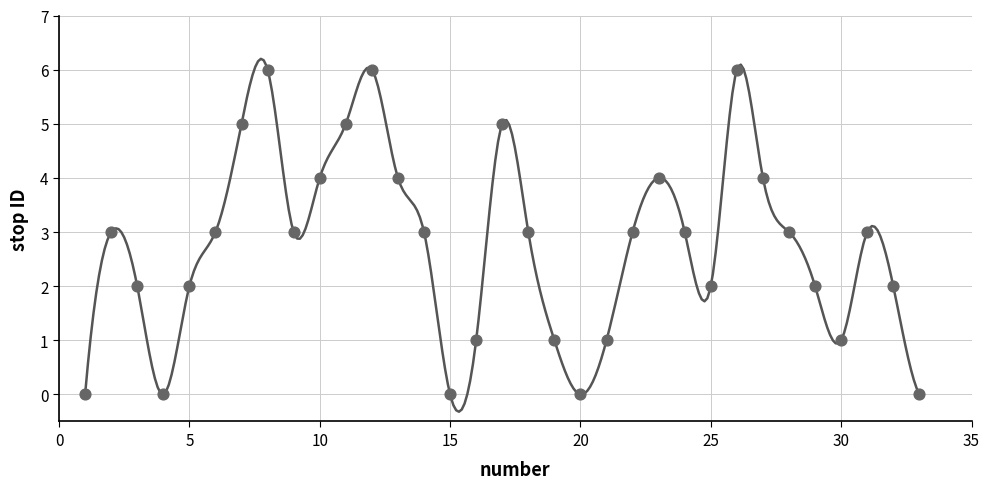

What is the range of Y values (max minus min)?

6